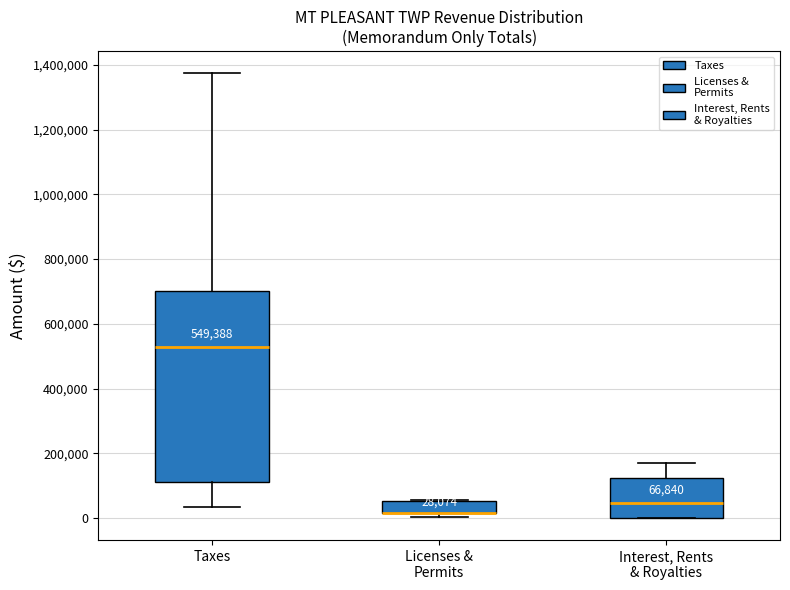

Which box is the tallest, from its lower edge to its upper edge?

Taxes